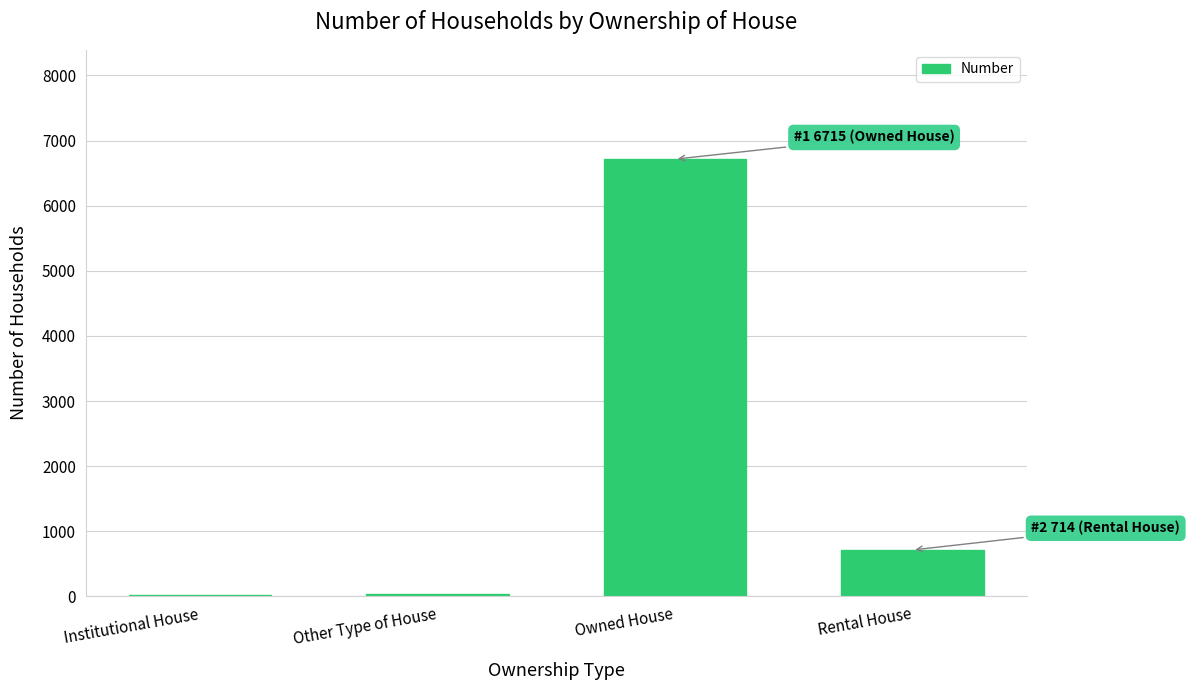

The chart shows a value of 714 at Rental House. True or false?

True